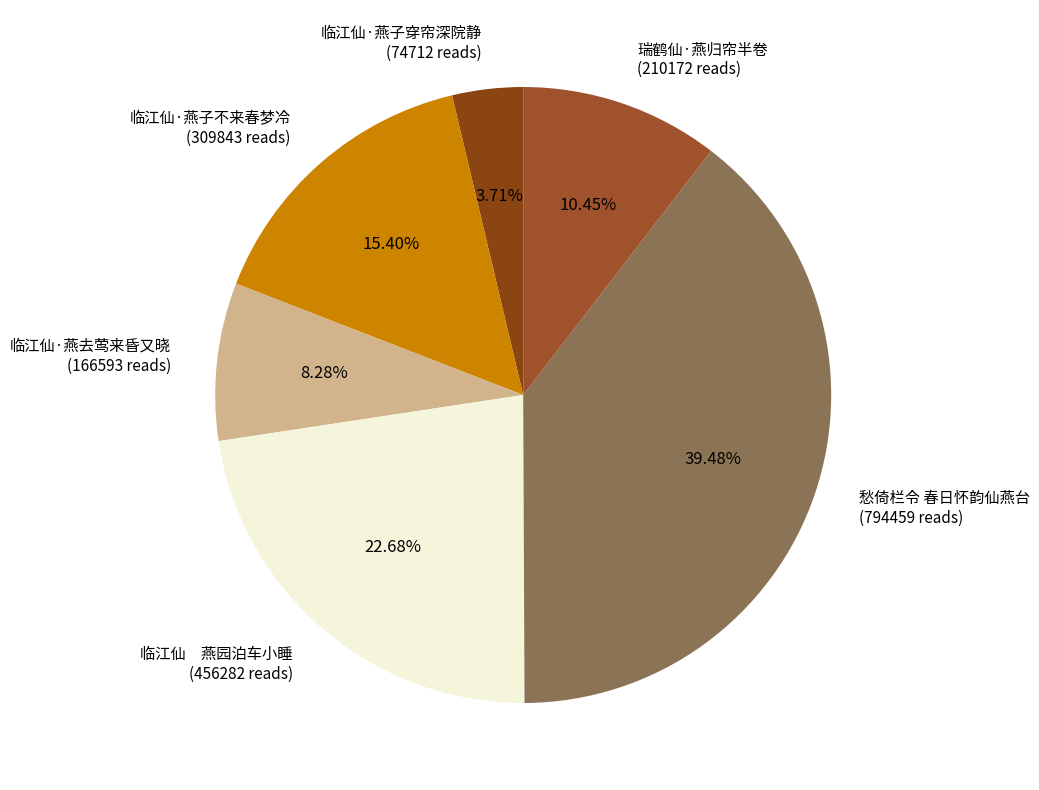

Rank the categories by value from highest to lowest.

愁倚栏令 春日怀韵仙燕台, 临江仙 燕园泊车小睡, 临江仙·燕子不来春梦冷, 瑞鹤仙·燕归帘半卷, 临江仙·燕去莺来昏又晓, 临江仙·燕子穿帘深院静